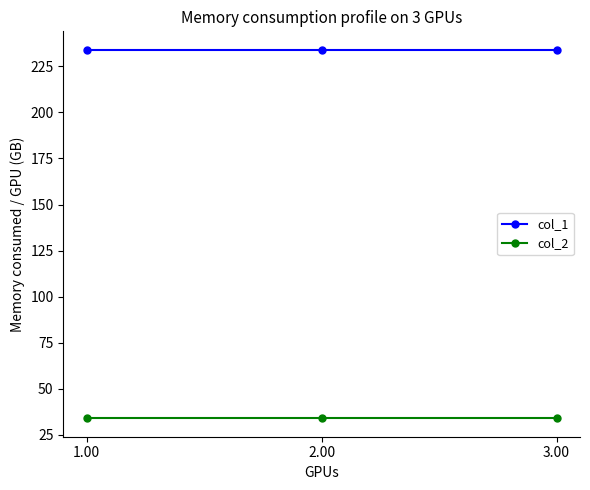

Reading right to left, transcribe all the data shown in this chart.

col_1: 3.00=234	2.00=234	1.00=234
col_2: 3.00=34	2.00=34	1.00=34